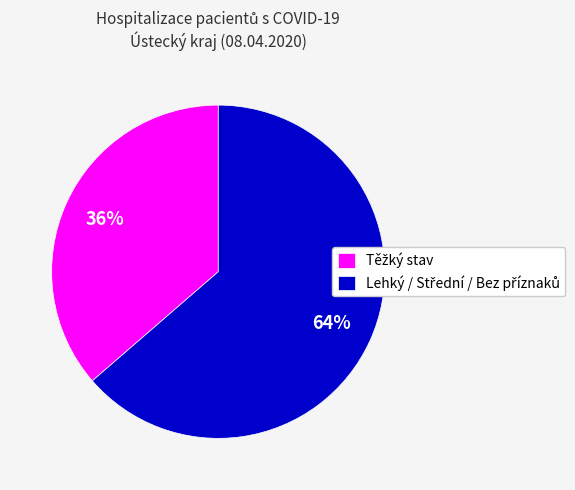

Is there any slice that represents more than half of the pie?

Yes